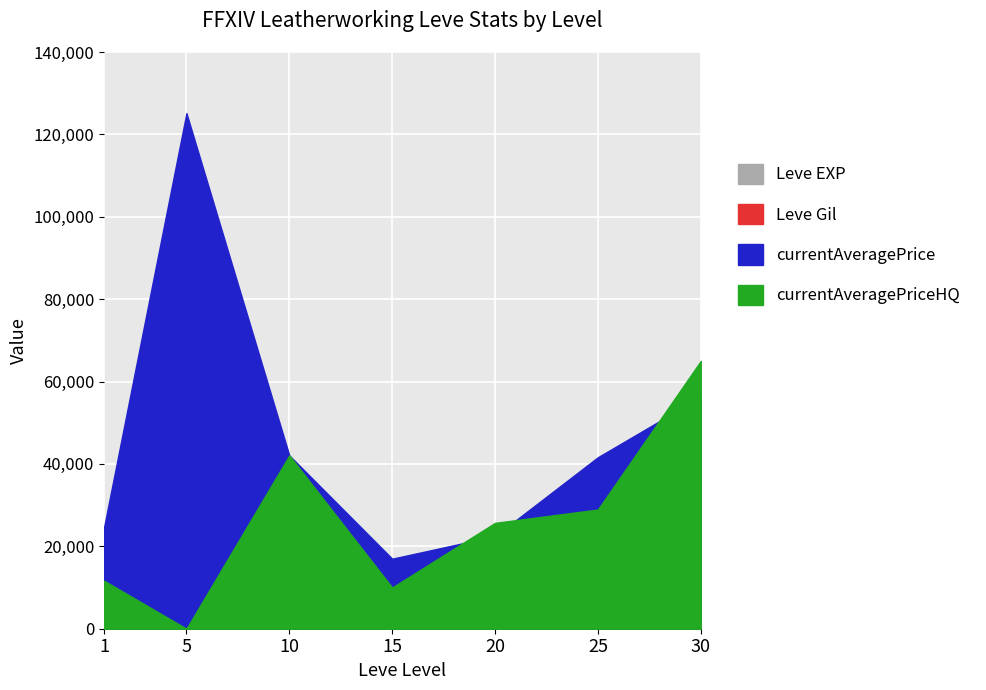

List the series in order of their overall mean, lowest first.

Leve Gil, Leve EXP, currentAveragePriceHQ, currentAveragePrice